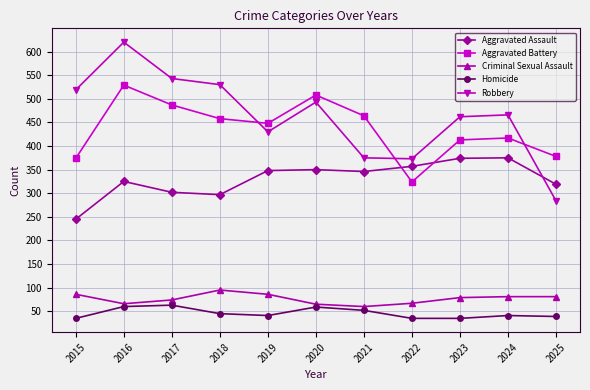

How many lines are shown in the chart?

5